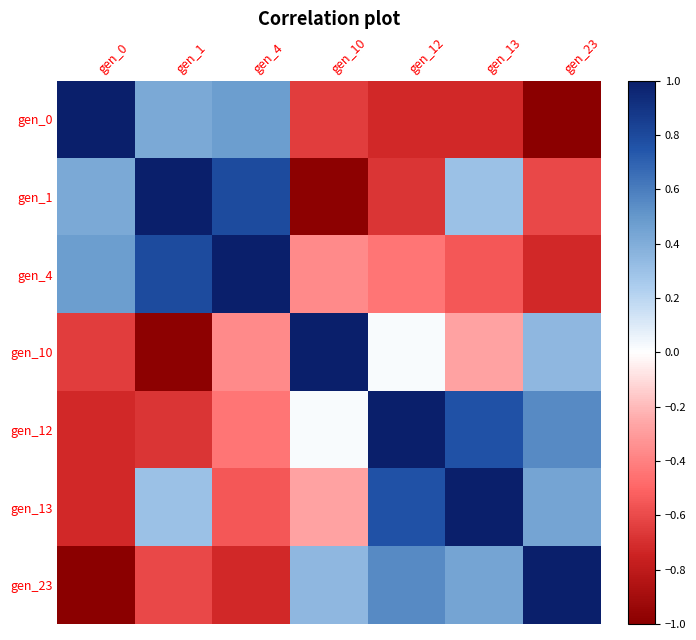

Rank the series at gen_12 from lowest to highest value.

gen_0, gen_1, gen_4, gen_10, gen_23, gen_13, gen_12